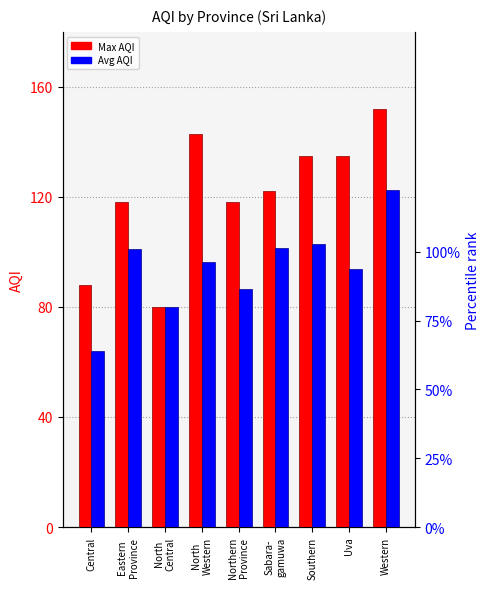

Where is Max AQI nearest to the value 116?

Eastern
Province